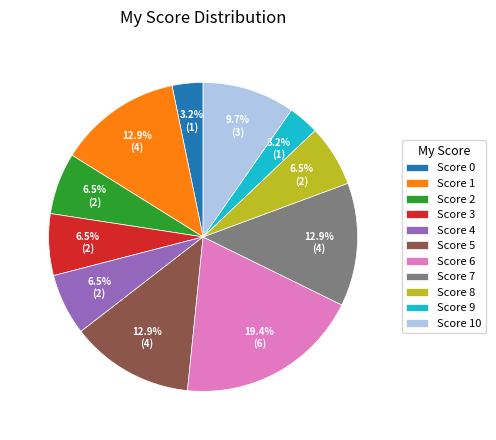

Is there a majority slice in this chart?

No